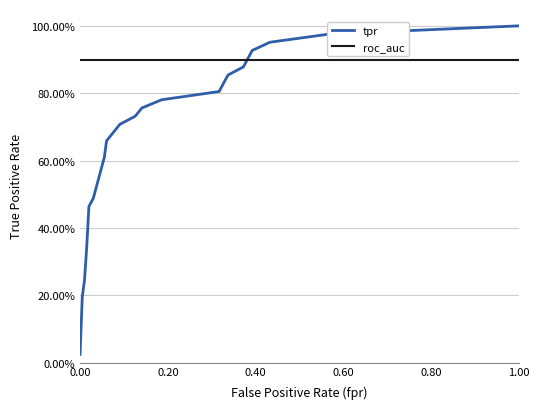

Does the chart have visible grid lines?

Yes